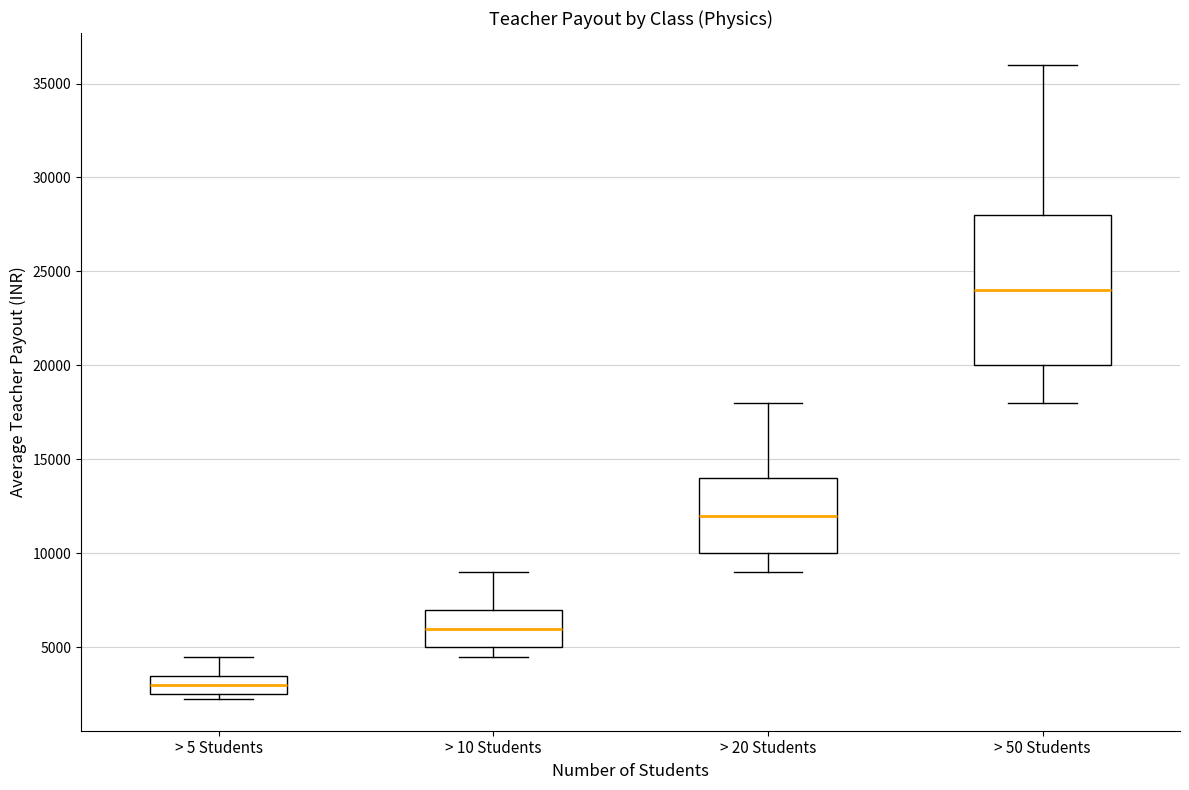

Reading left to right, transcribe this box plot: for each box, give where its median line is, the range the box spans, and where its two whiskers end, as read against the y-axis. The values are not printed on the chart, so give them approximately, as read against the axis.

> 5 Students: median 3000, box 2500 to 3500, whiskers 2500 (just below the box's lower edge) to 4500
> 10 Students: median 6000, box 5000 to 7000, whiskers 4500 to 9000
> 20 Students: median 12000, box 10000 to 14000, whiskers 9000 to 18000
> 50 Students: median 24000, box 20000 to 28000, whiskers 18000 to 36000